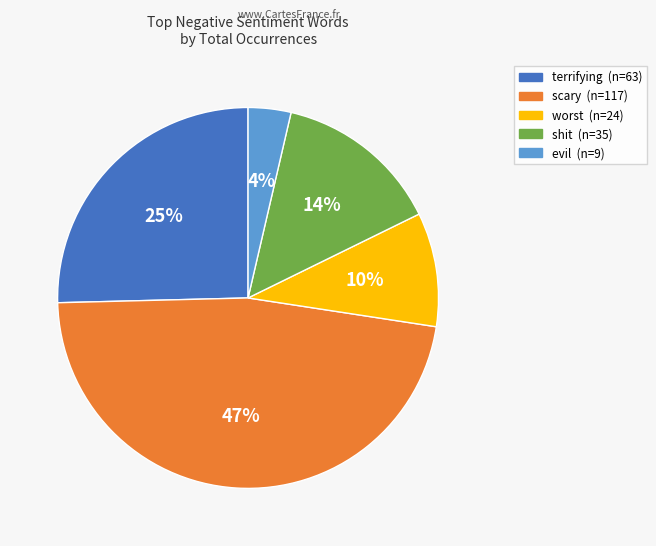

To the nearest percent, what portion does scary represent?

47%